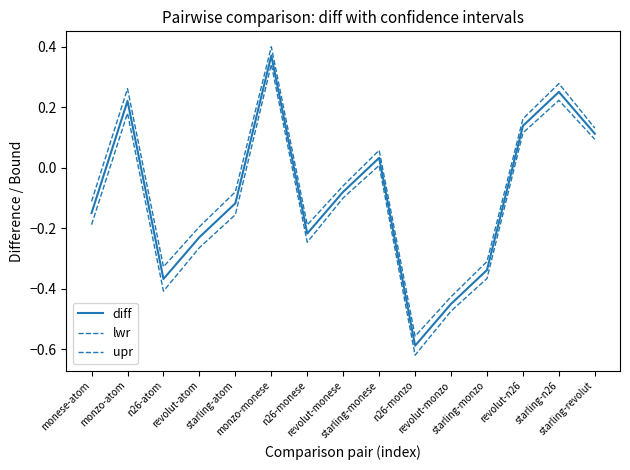

How many distinct data groups are displayed?

3